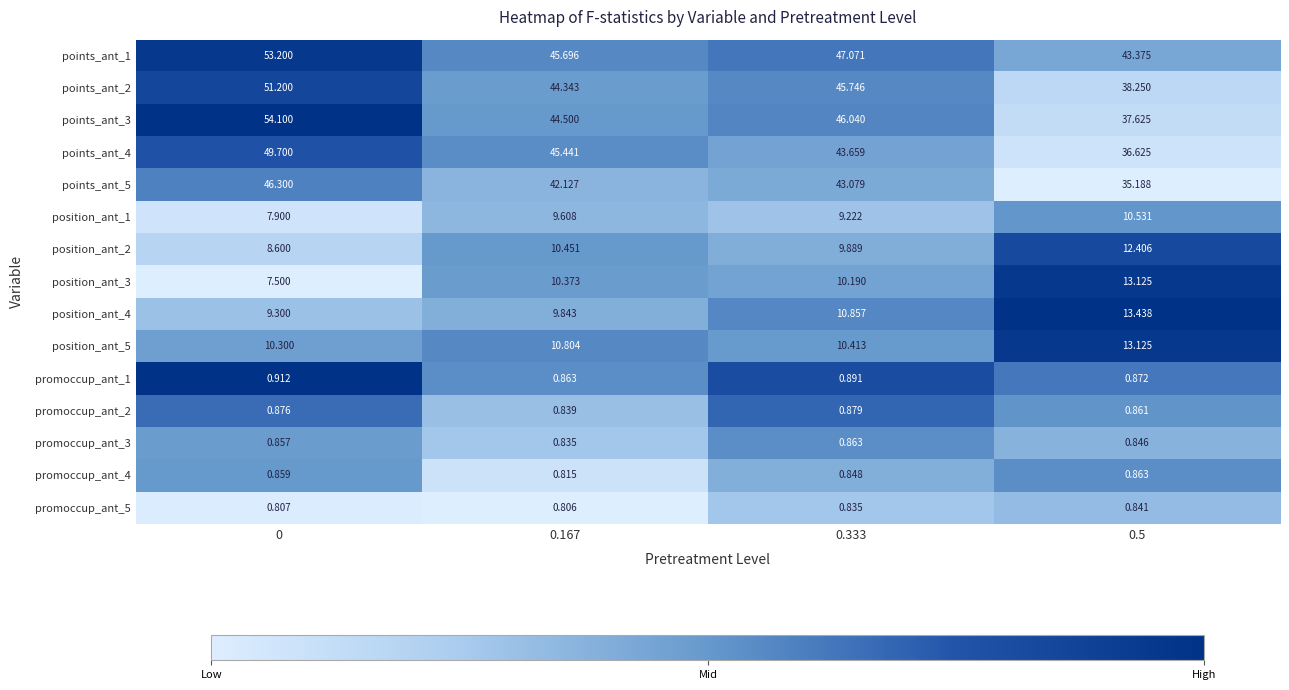

Is the value of promoccup_ant_5 at 0 greater than the value of position_ant_3 at 0.5?

No